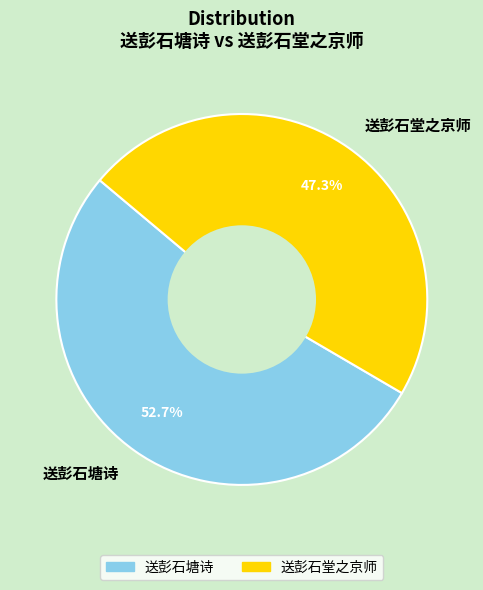

Which slice is the smallest?

送彭石堂之京师